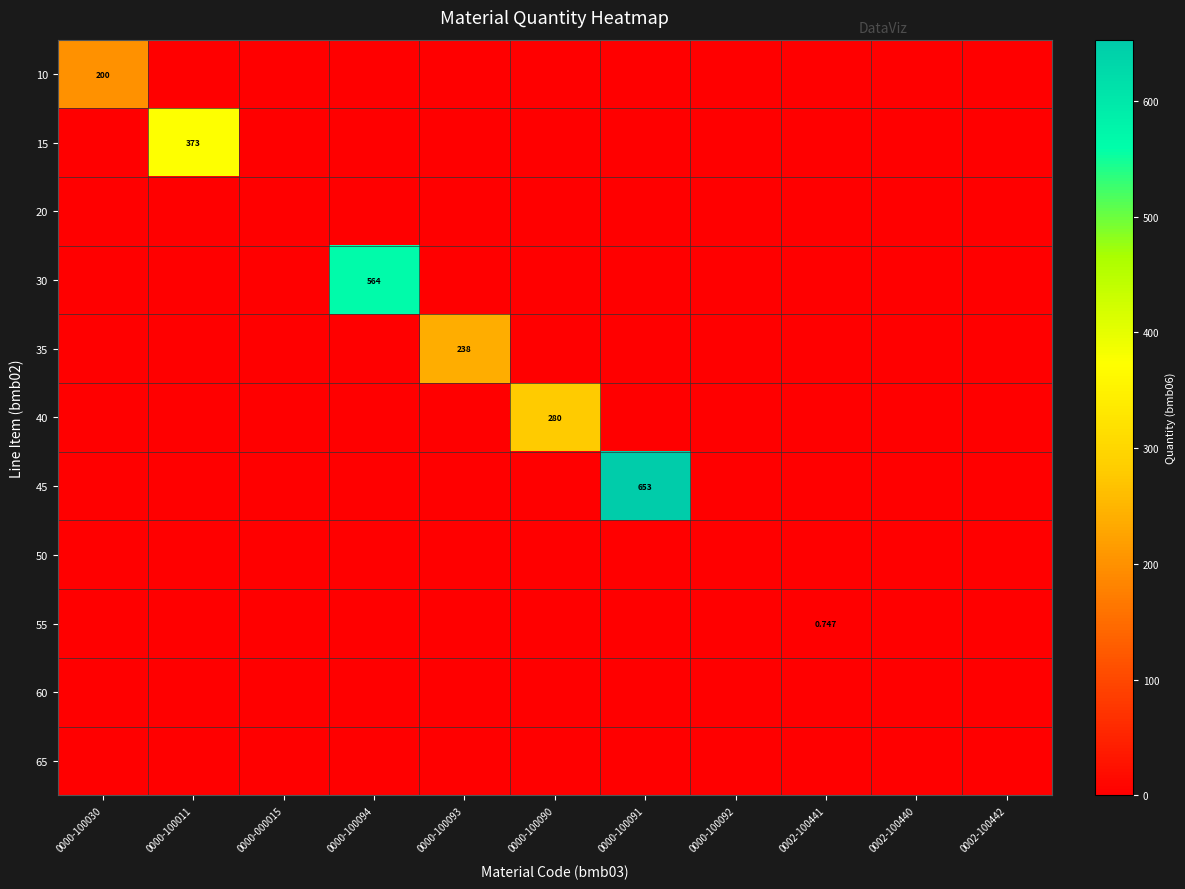

At how many categories does at least one series exceed 379?

2